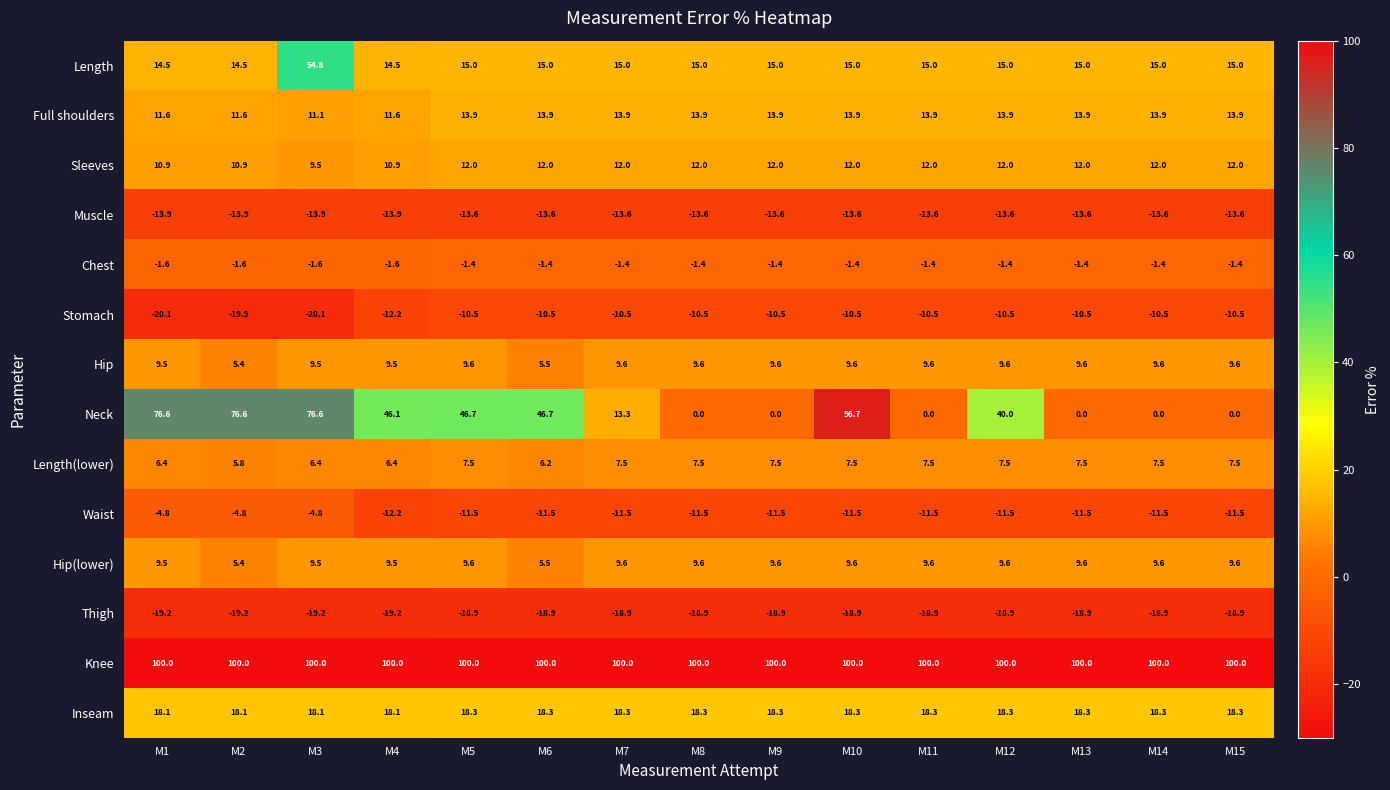

What value does the Chest series have at M8?

-1.4